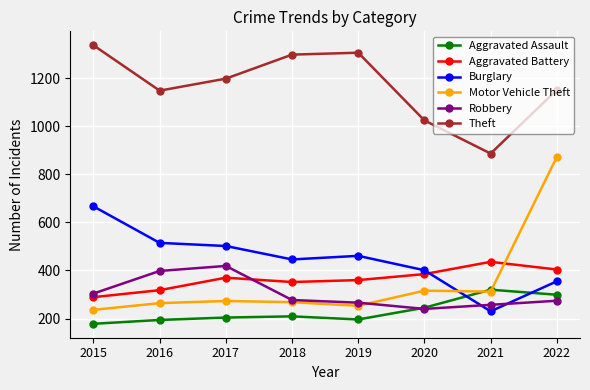

At which label does Burglary reach its peak?

2015